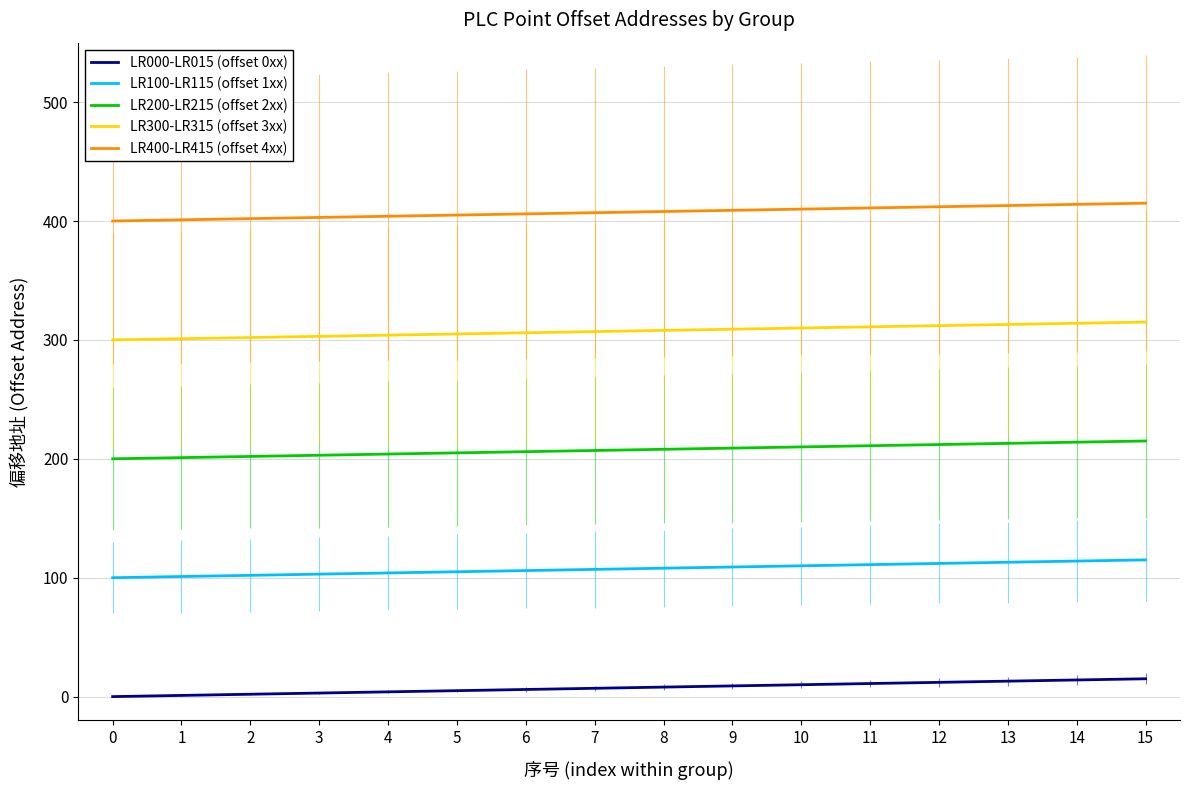

Is this an area chart (filled region under the line)?

No